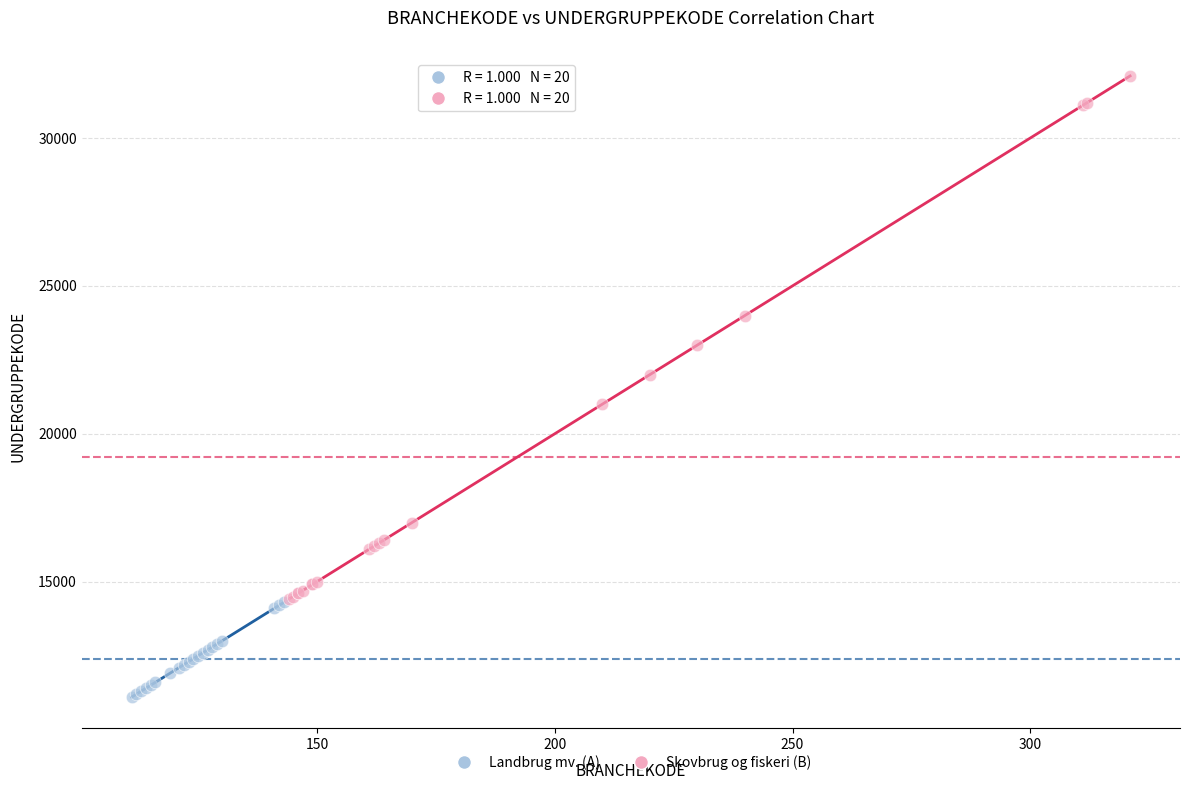

Which series contains the highest Y value?

Skovbrug og fiskeri (B)